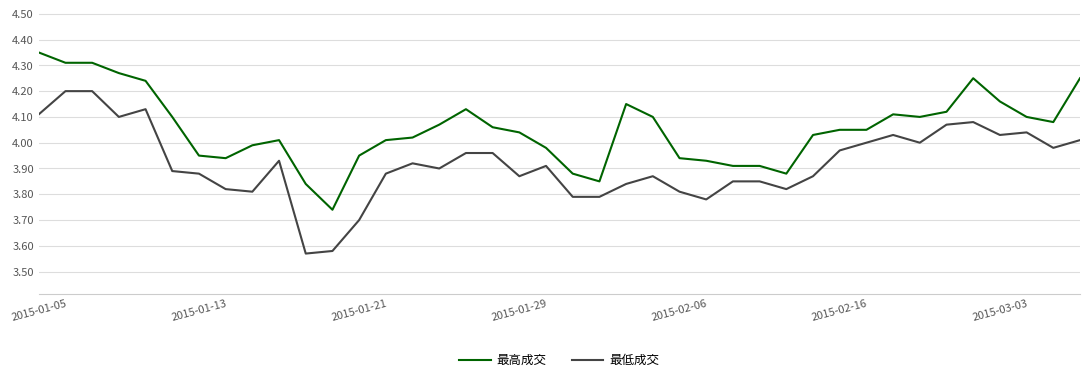

Rank the series by their average value, from highest to lowest.

最高成交, 最低成交